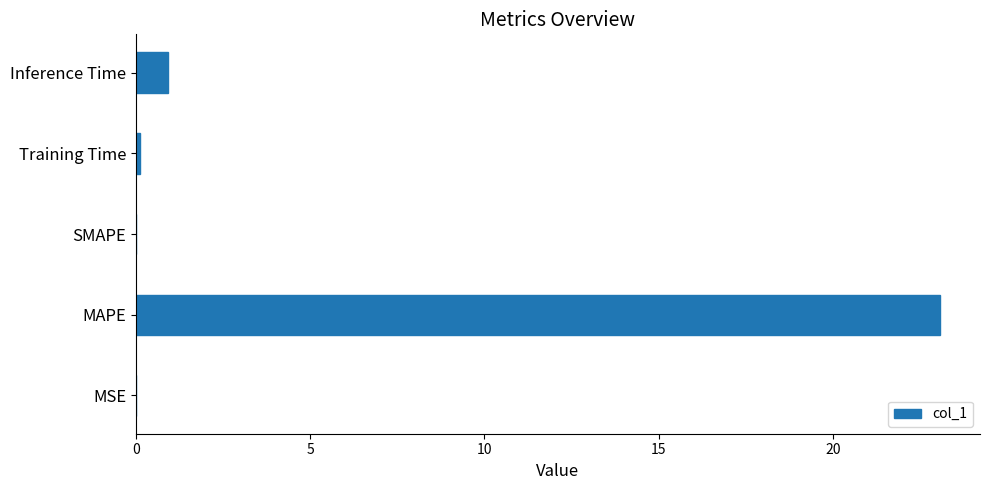

Count the number of categories in the chart.

5